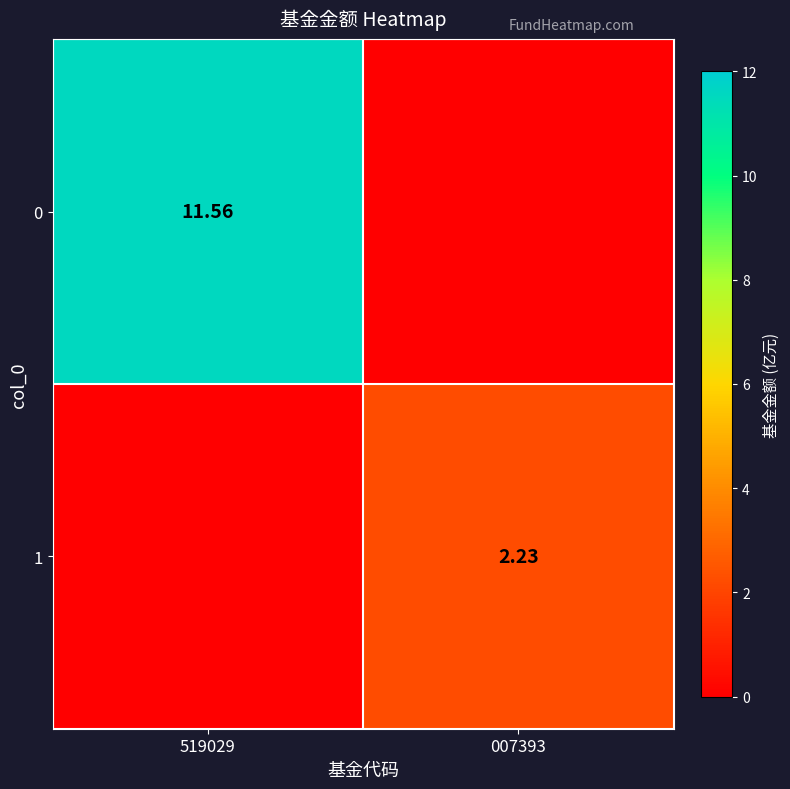

What is the total value across all series at 519029?

11.6